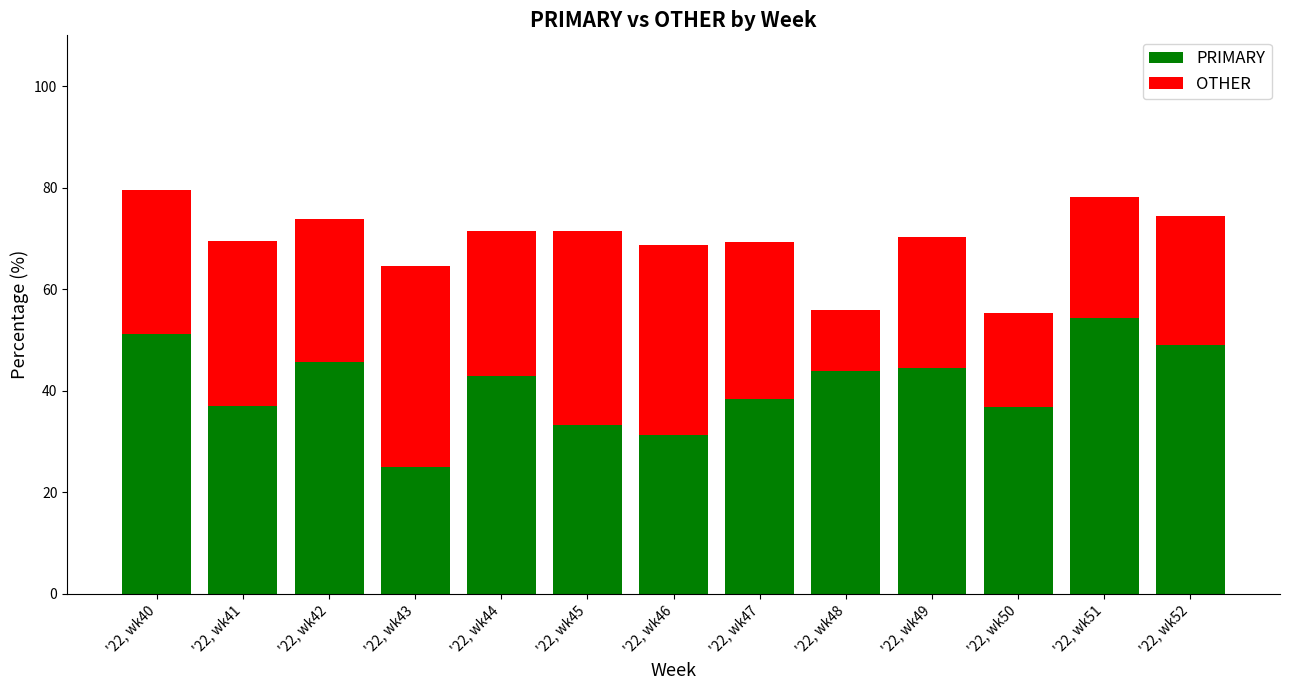

What is the total value across all series at '22, wk46?

68.8